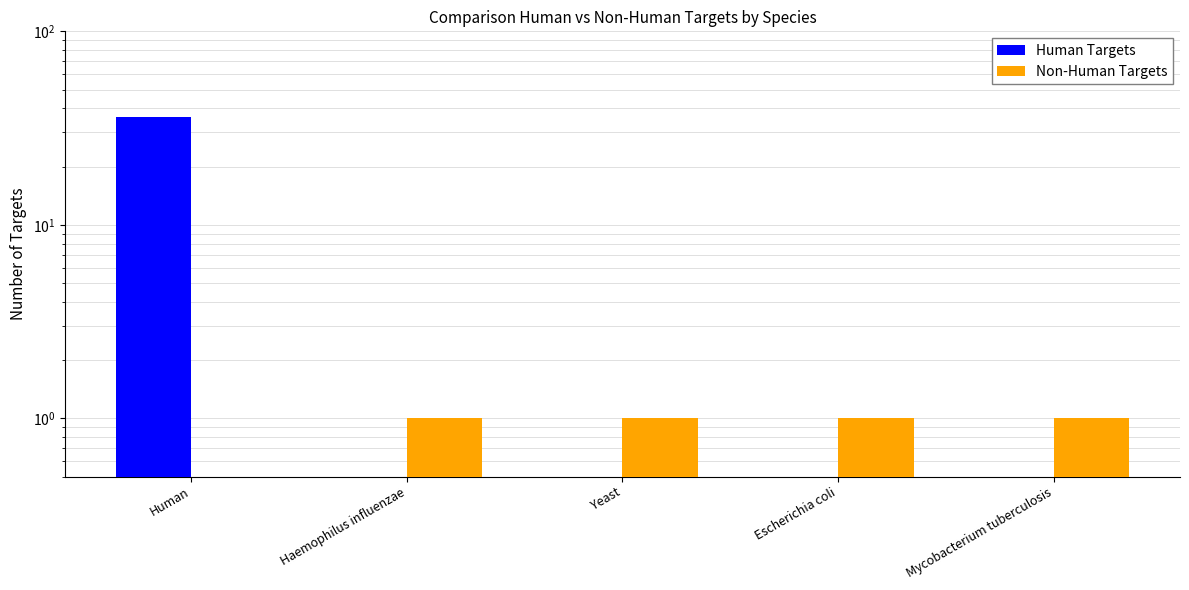

How many distinct data groups are displayed?

2